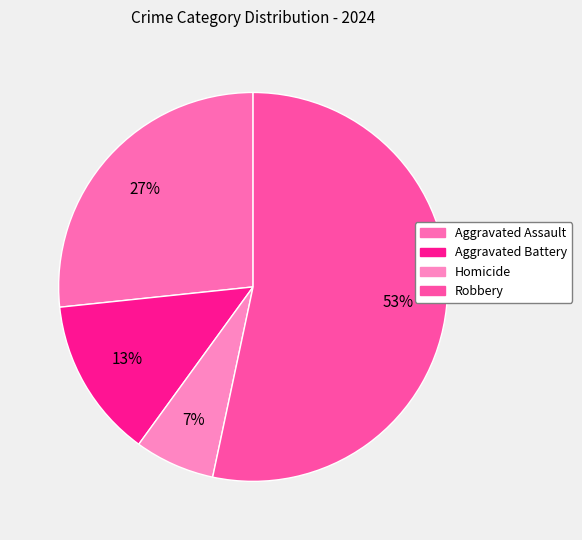

The Robbery slice represents 53% of the pie. True or false?

True